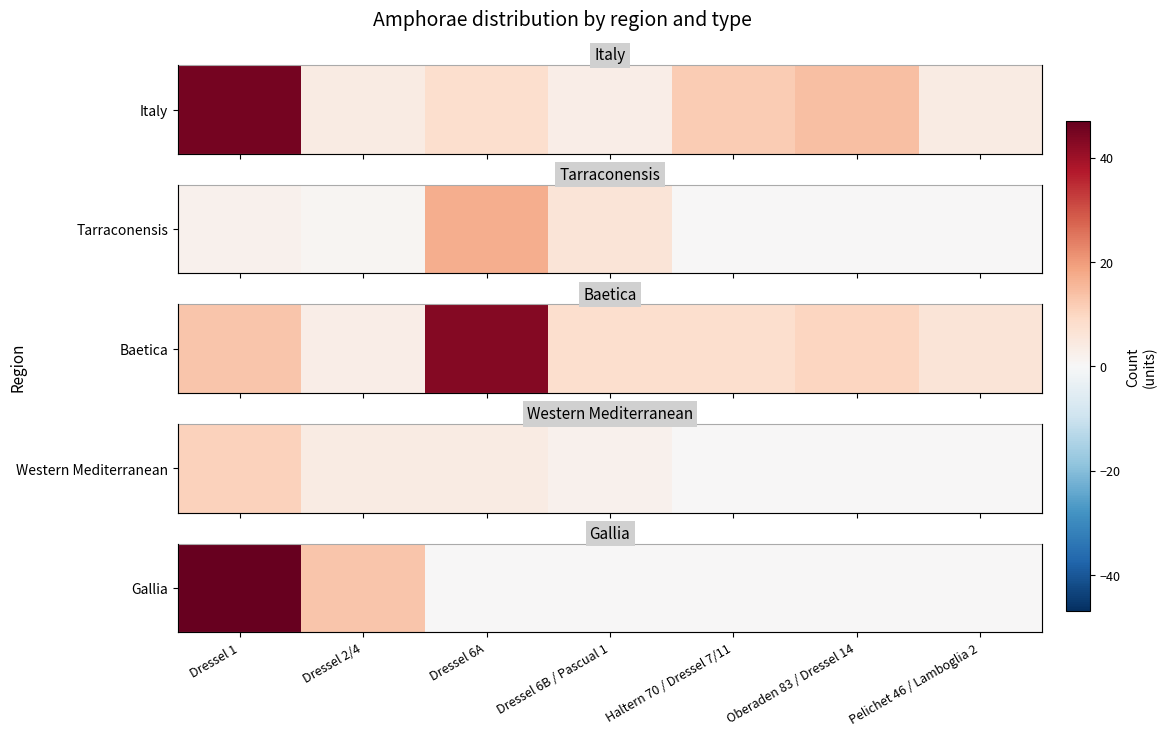

What value does the data have at Dressel 2/4, to the nearest 10?

10